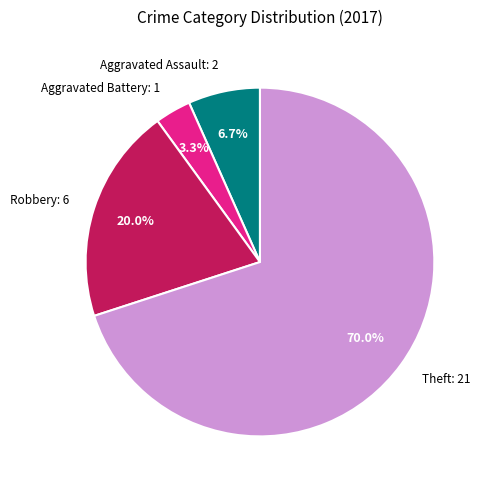

Does any single category account for the majority?

Yes